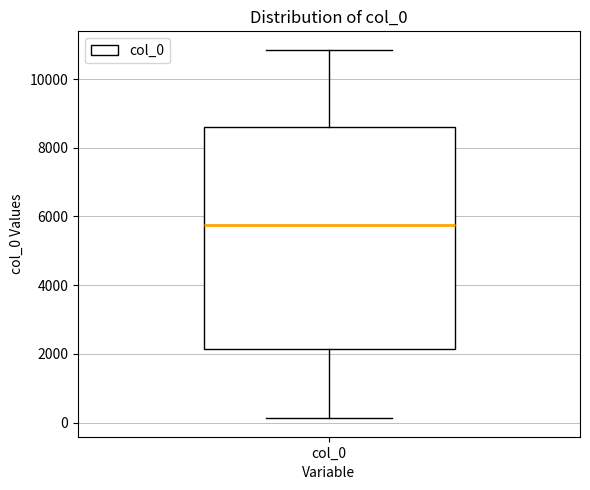

Where does the upper whisker of the box for col_0 end on the y-axis? The values are not printed on the chart, so give them approximately, as read against the axis.

10800